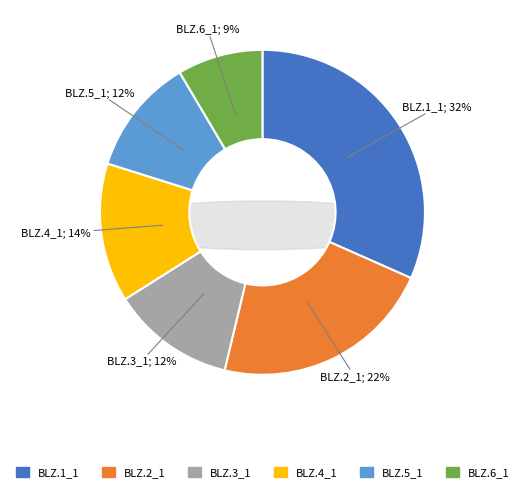

What percentage is the BLZ.2_1 slice, to the nearest percent?

22%